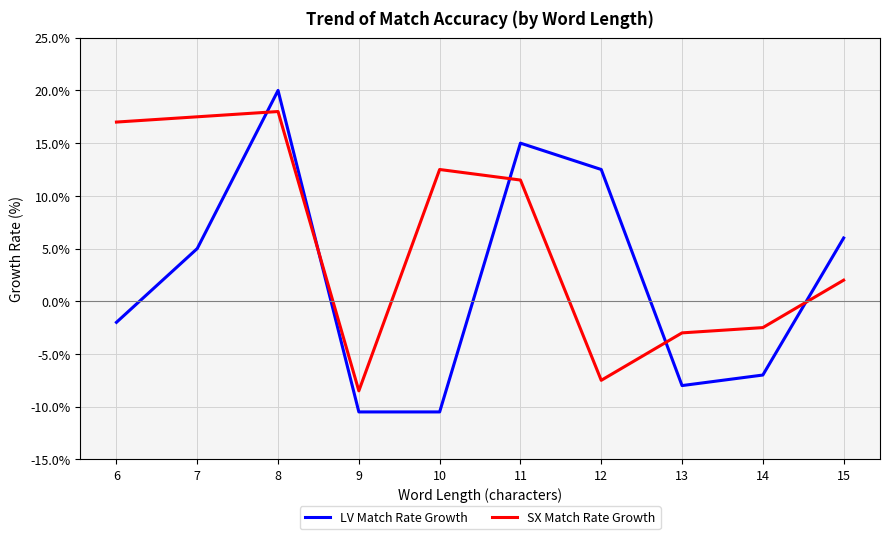

Which series has the largest total across all categories?

SX Match Rate Growth